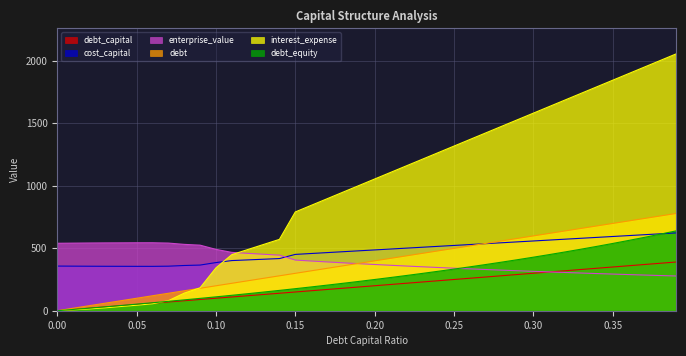

At 0.36, list the series in order from largest to smallest.

interest_expense, debt, cost_capital, debt_equity, debt_capital, enterprise_value